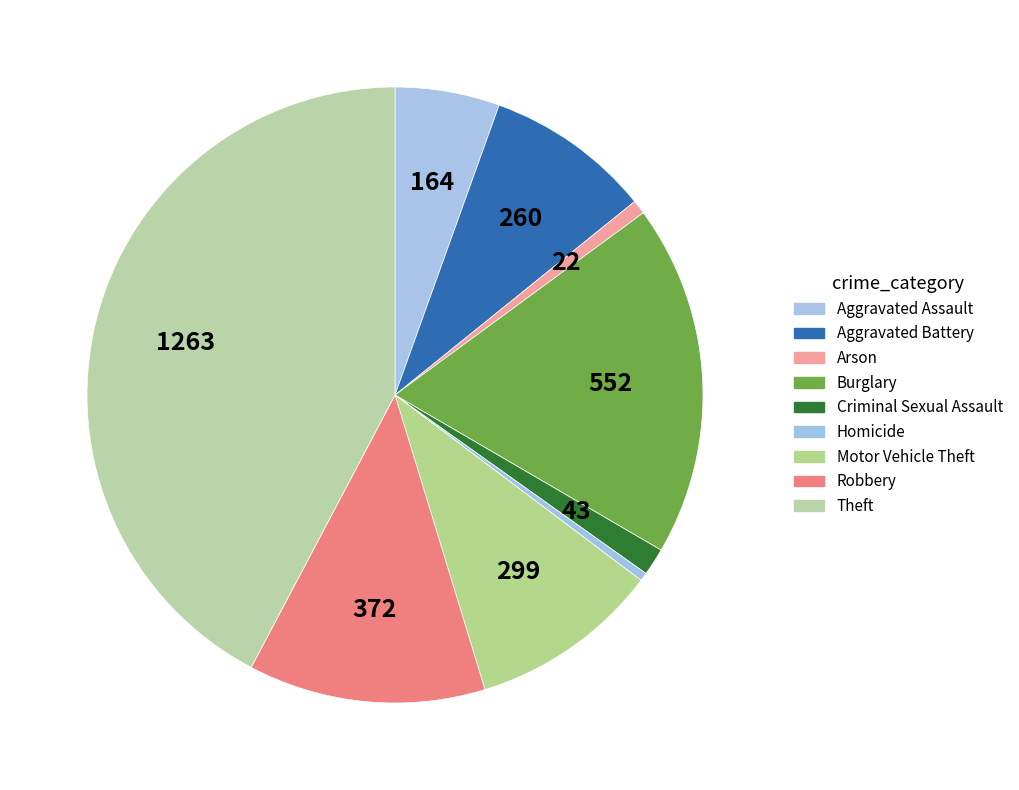

Which has a higher value, Burglary or Motor Vehicle Theft?

Burglary